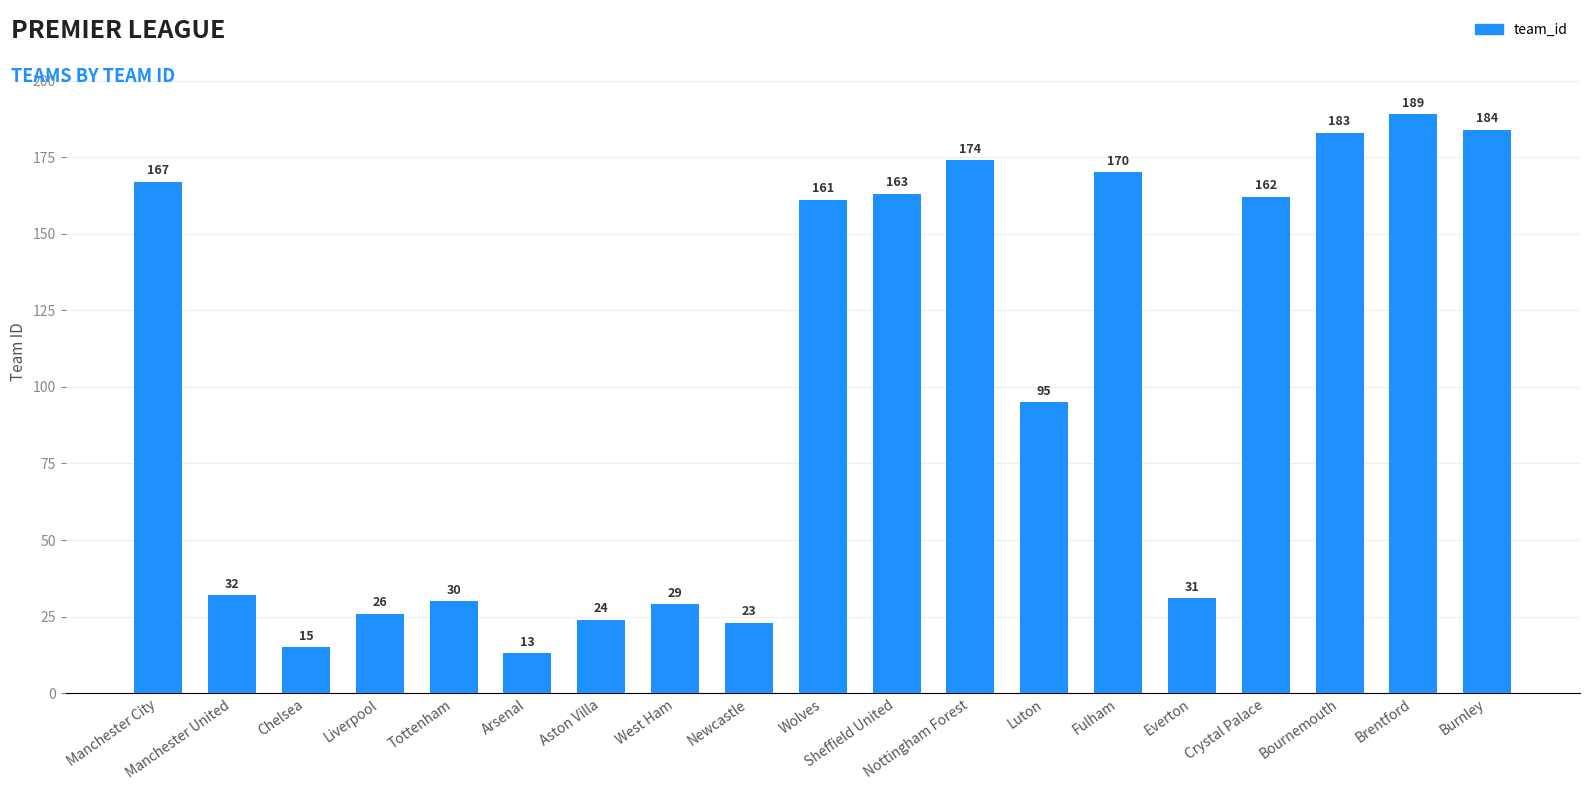

What value does the data have at Crystal Palace, to the nearest 10?

160